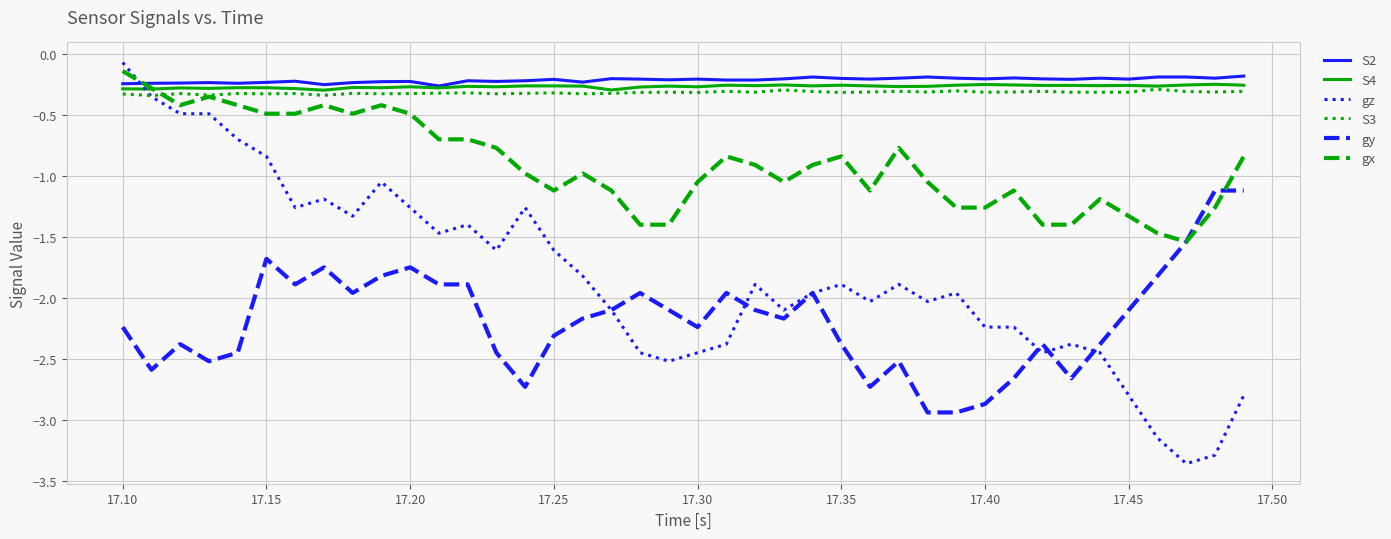

How many times do gz and S2 cross each other?

1